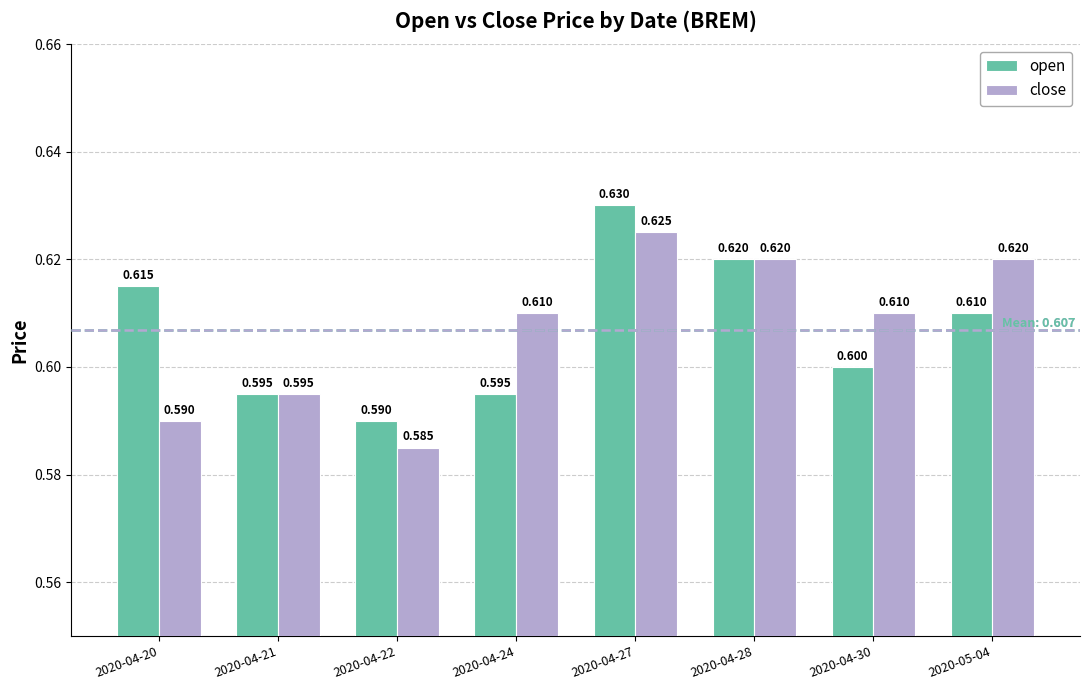

Reading left to right, list all the values displayed in this chart.

open: 2020-04-20=0.6	2020-04-21=0.6	2020-04-22=0.6	2020-04-24=0.6	2020-04-27=0.6	2020-04-28=0.6	2020-04-30=0.6	2020-05-04=0.6
close: 2020-04-20=0.6	2020-04-21=0.6	2020-04-22=0.6	2020-04-24=0.6	2020-04-27=0.6	2020-04-28=0.6	2020-04-30=0.6	2020-05-04=0.6